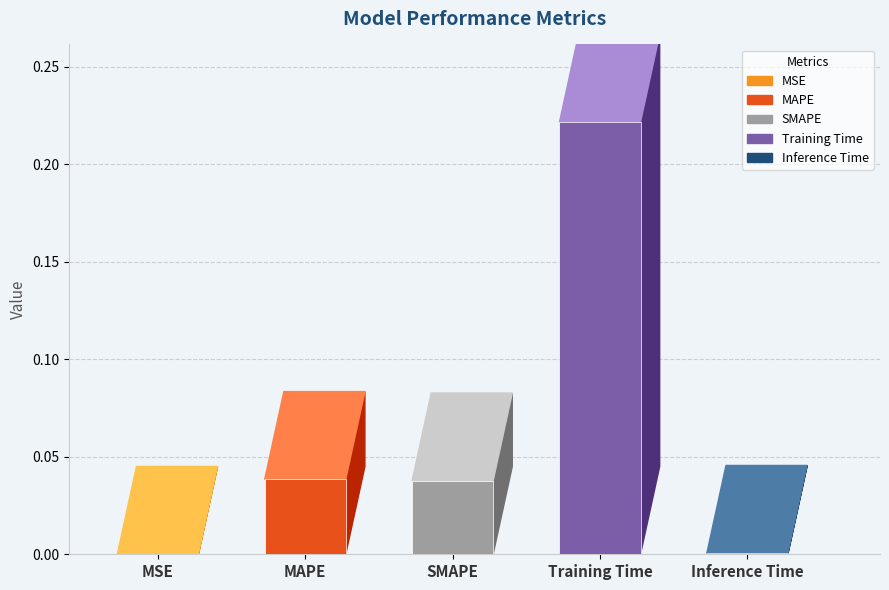

Rank the categories by value from highest to lowest.

Training Time, MAPE, SMAPE, Inference Time, MSE